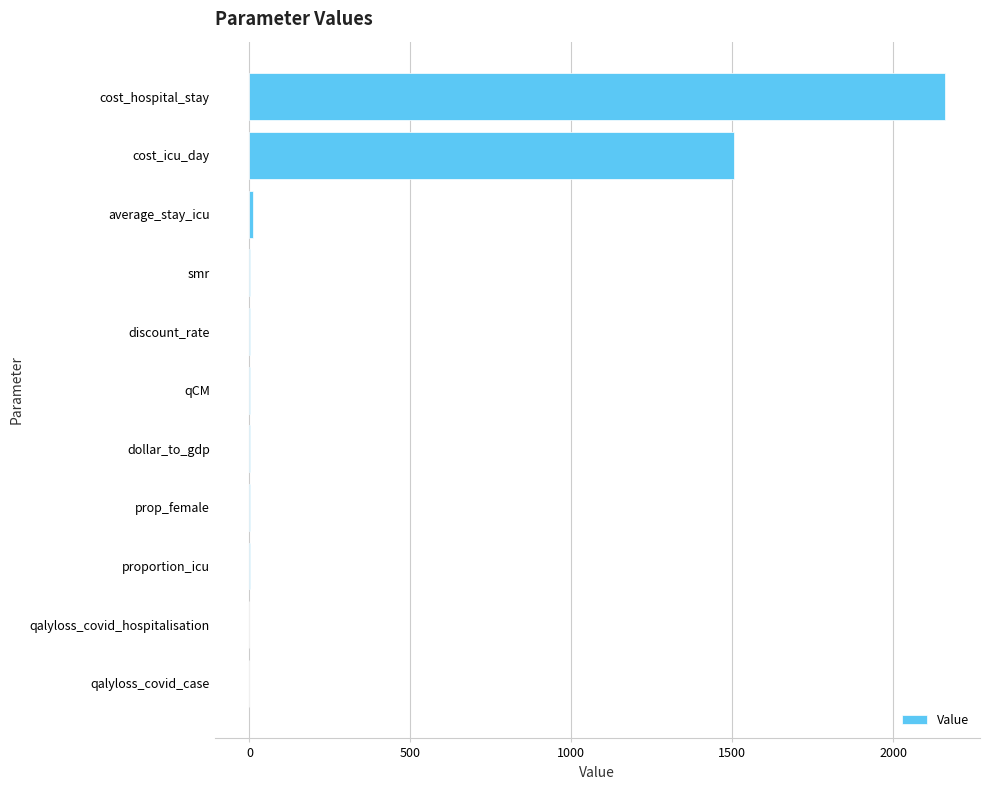

At which category does the chart reach its peak across all series?

cost_hospital_stay